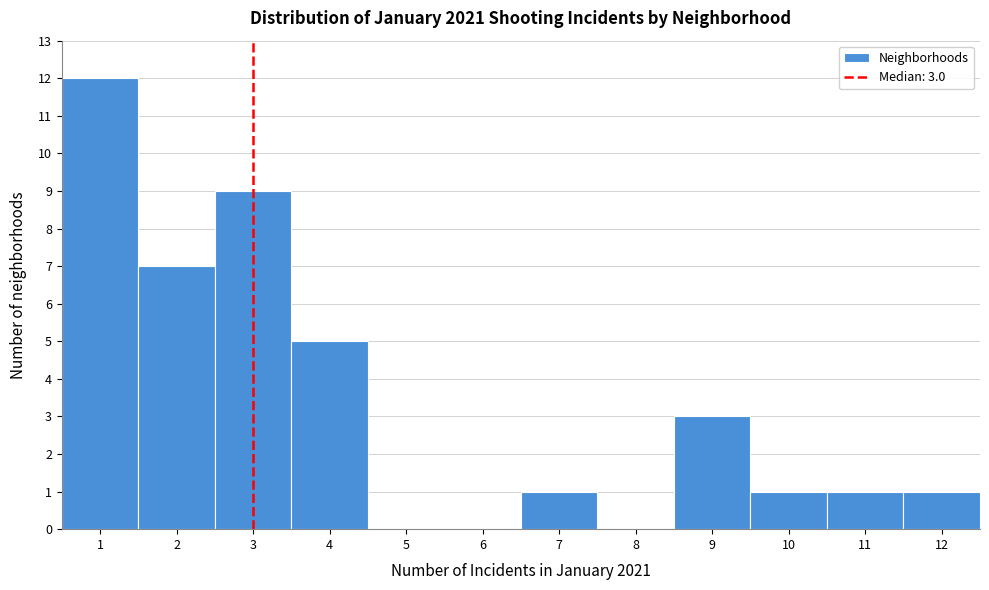

Which range on the x-axis has the tallest bar?

0.5 to 1.5